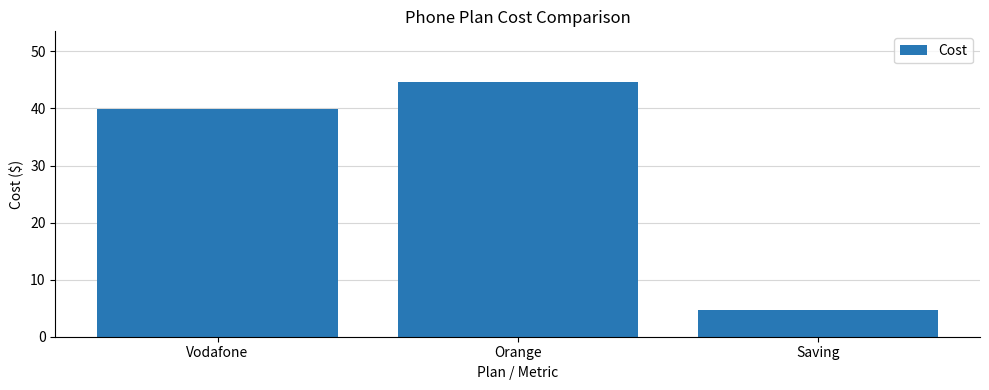

The value at Vodafone is 40.0. True or false?

True